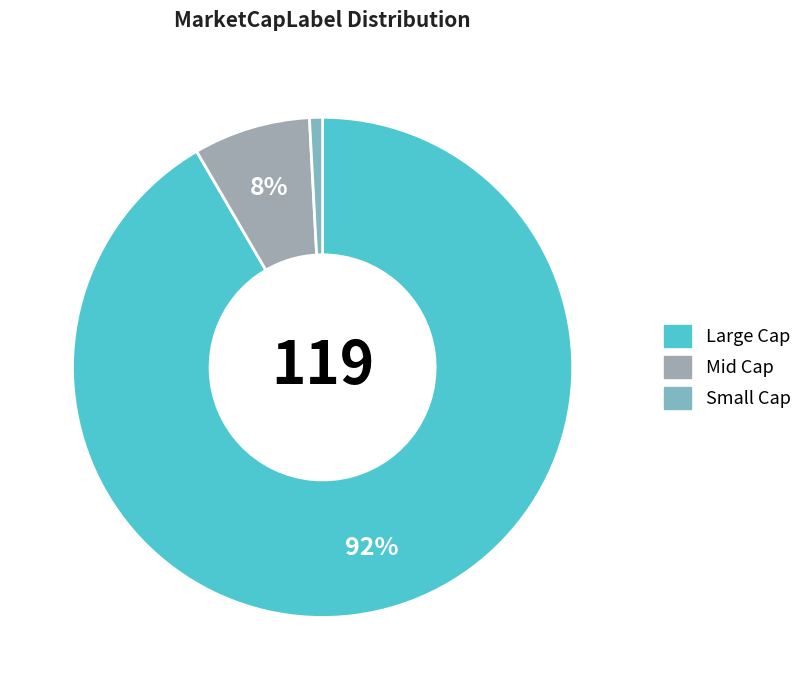

To the nearest percent, what portion does Mid Cap represent?

8%